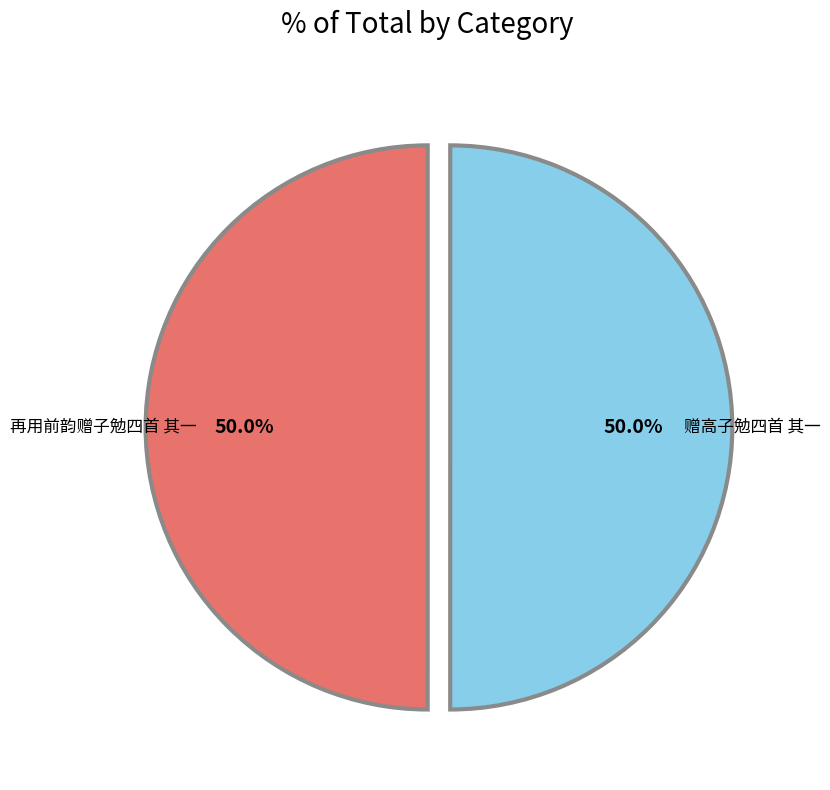

What is the ratio of the value at 赠高子勉四首 其一 to the value at 再用前韵赠子勉四首 其一?

1.0